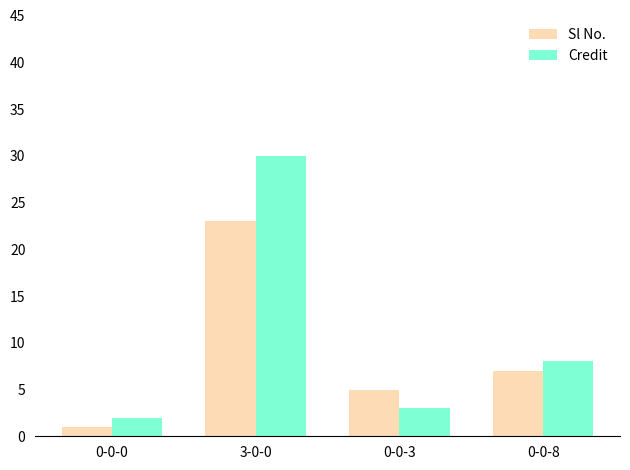

Where does the Sl No. series first go above 7?

3-0-0